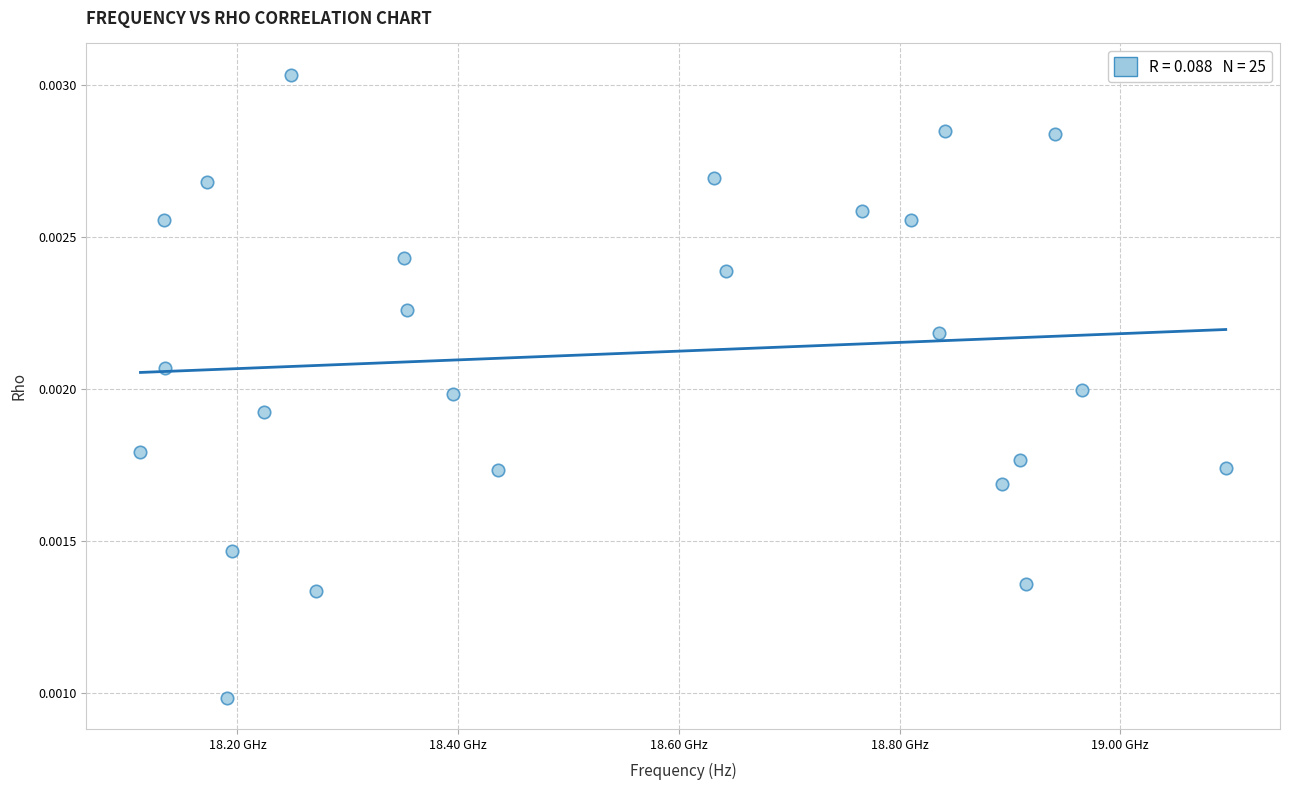

How many data points are displayed?

25